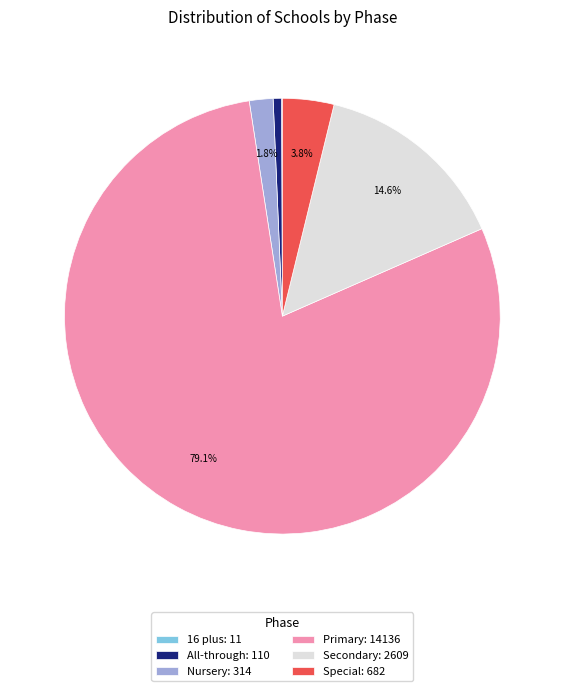

Is there any slice that represents more than half of the pie?

Yes